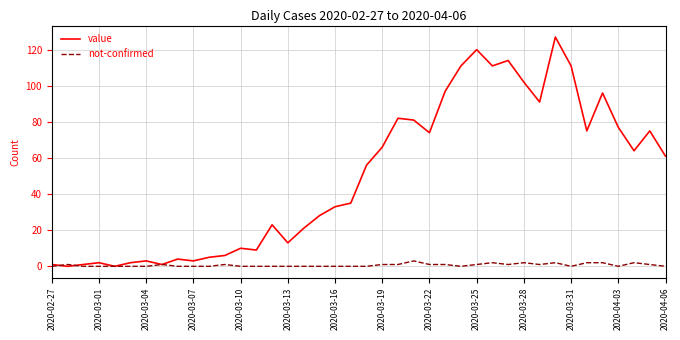

What is the maximum value shown in the chart?

127